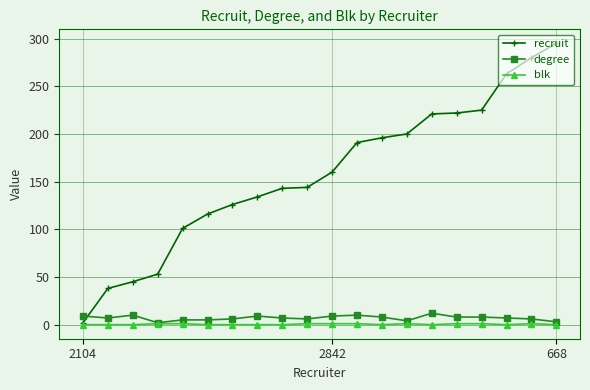

At how many categories does at least one series exceed 122?

14